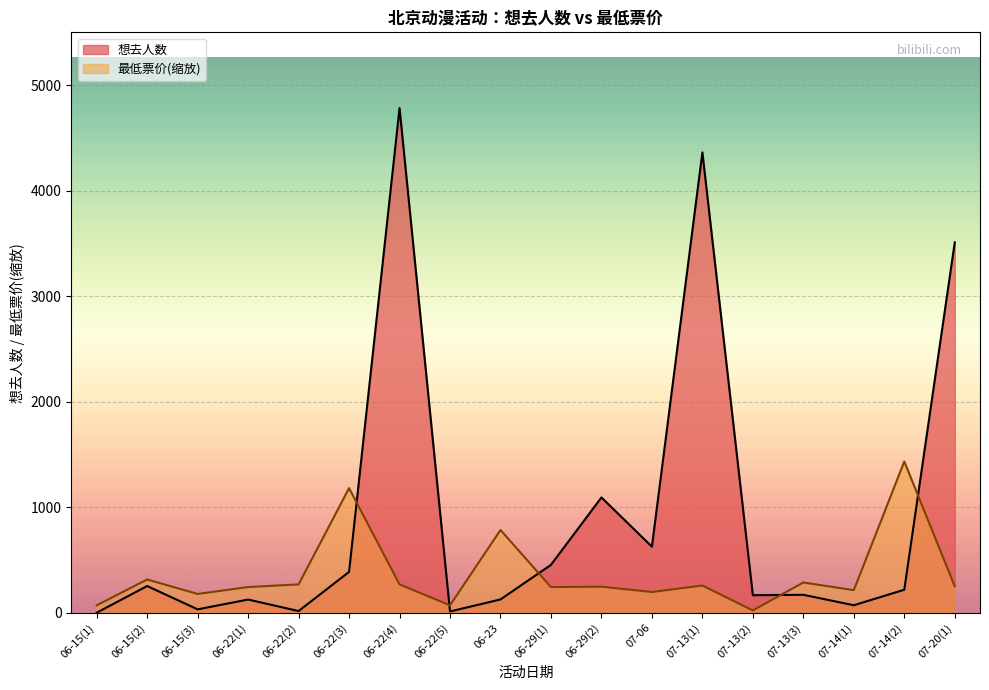

After their last crossing, which series has the higher values: 最低票价 or 想去人数?

想去人数